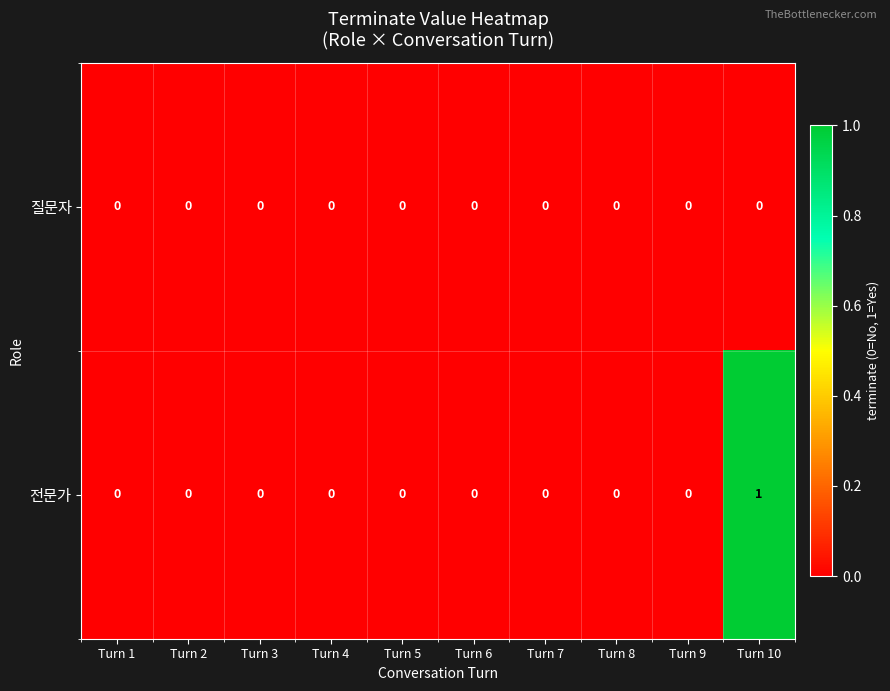

Which series has the largest total across all categories?

전문가